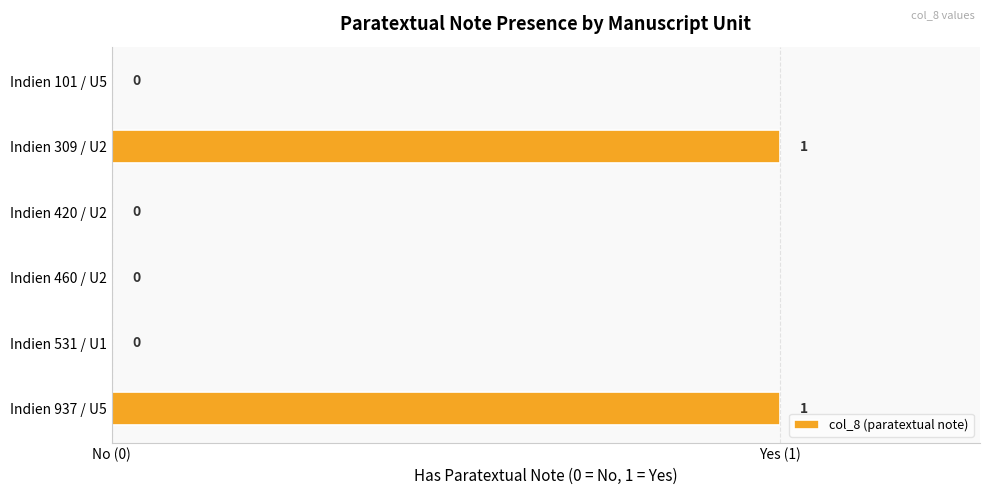

Count the values in the range 0 to 1.

6